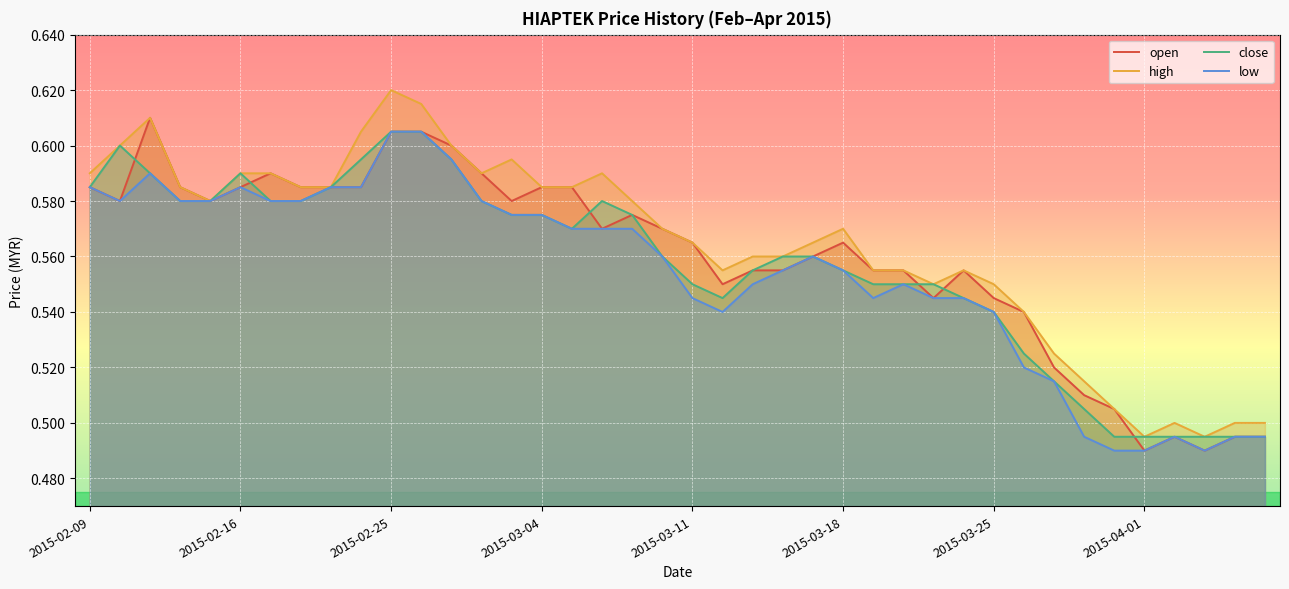

How many lines are shown in the chart?

4